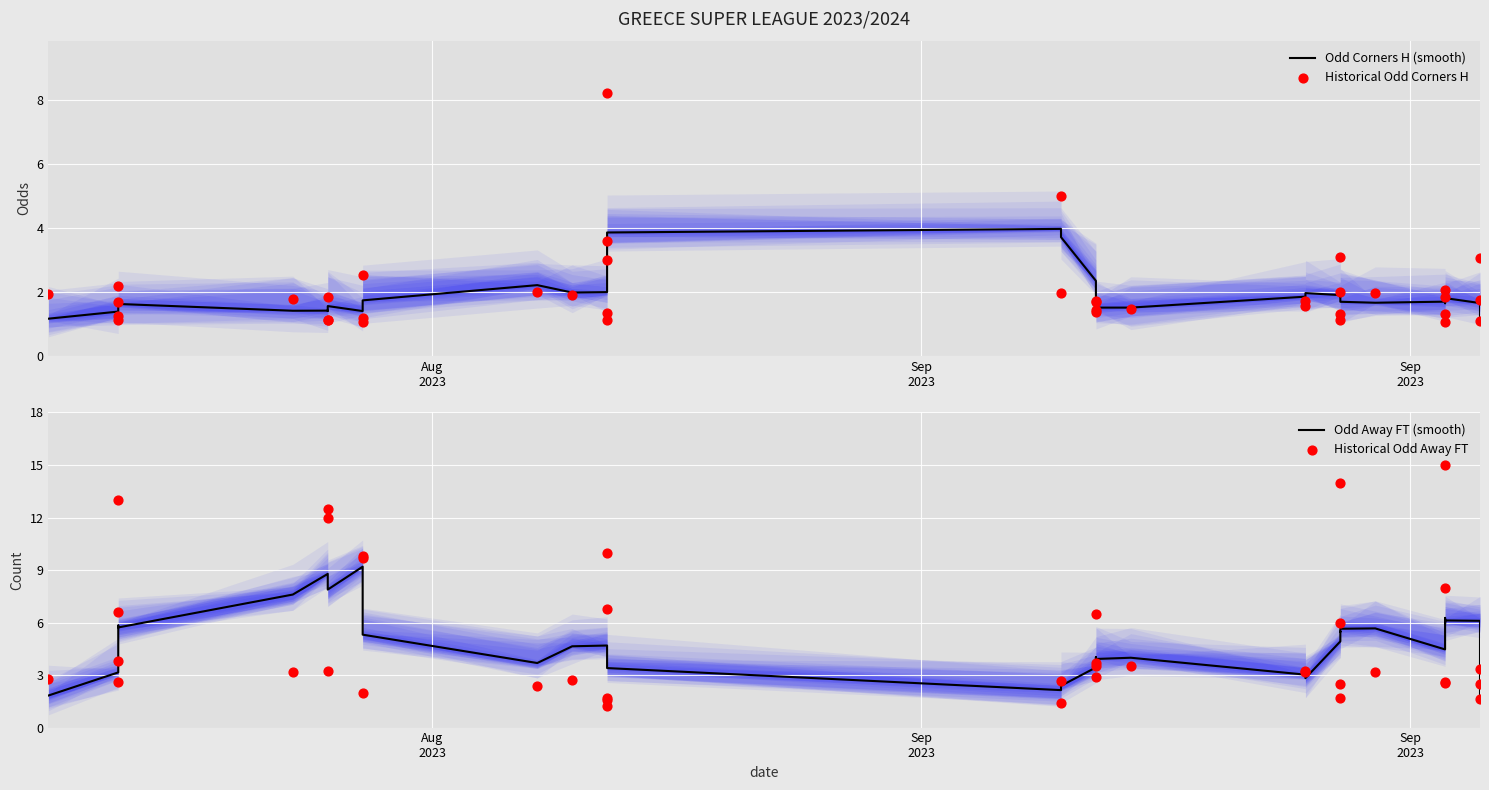

Is the value of Odd Corners H (smooth) at 17 greater than the value of Historical Odd Away FT at 12?

Yes